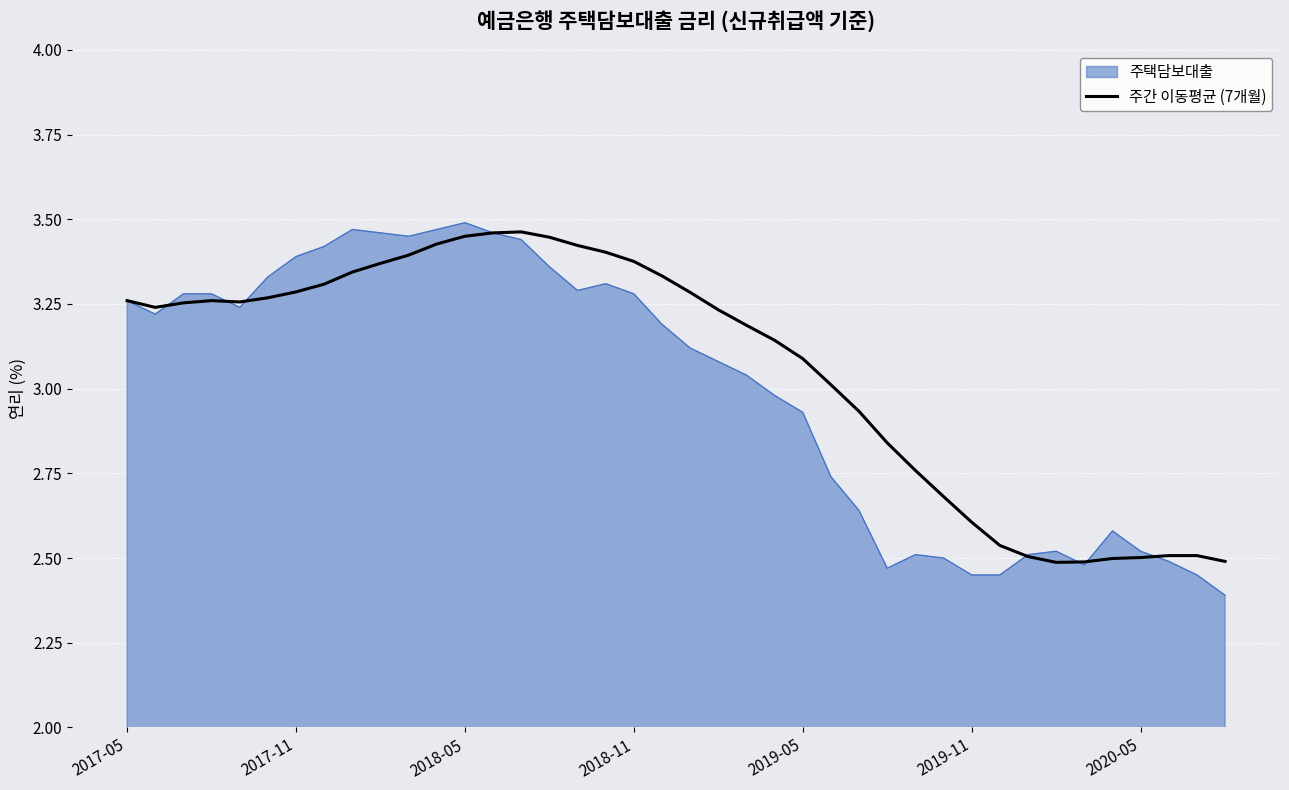

Which series has the widest spread of values?

주택담보대출